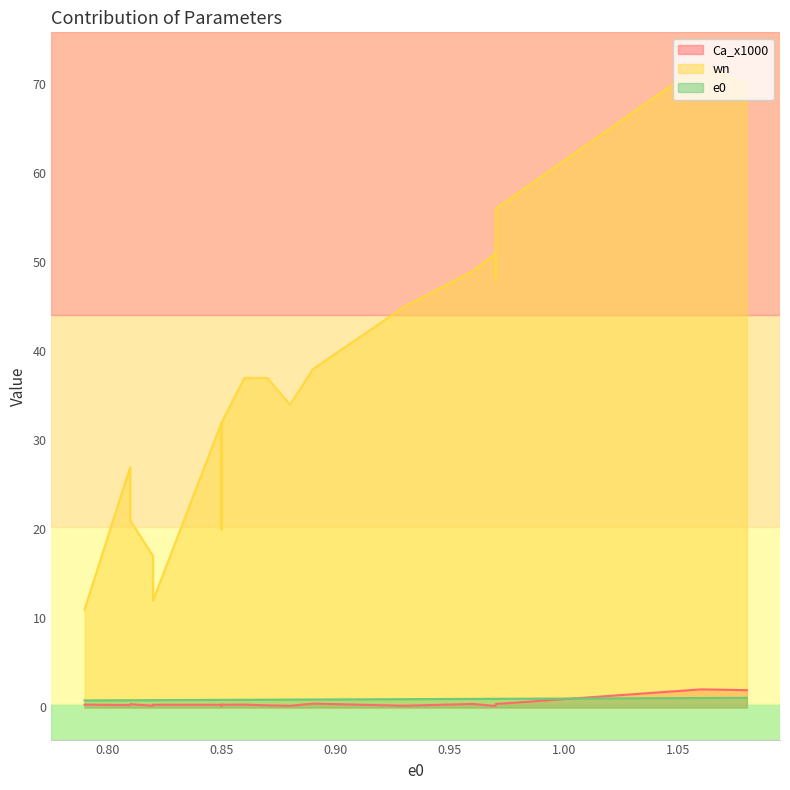

What is the value of the e0 point at the 19th from the left?

1.0